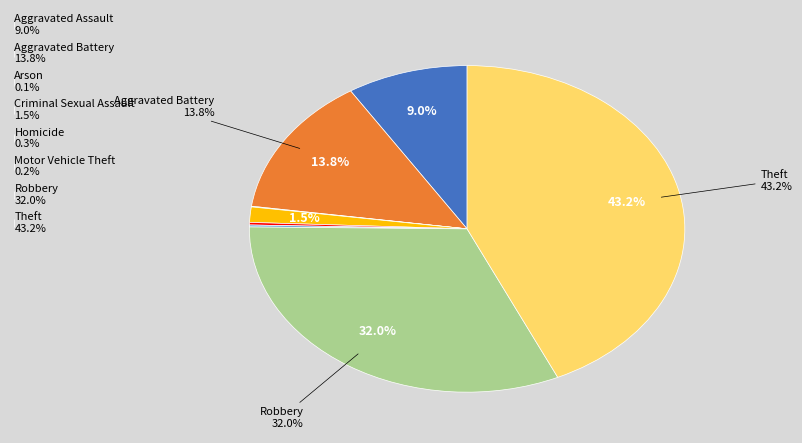

Between Criminal Sexual Assault 1.5% and Aggravated Battery 13.8%, which is larger?

Aggravated Battery 13.8%